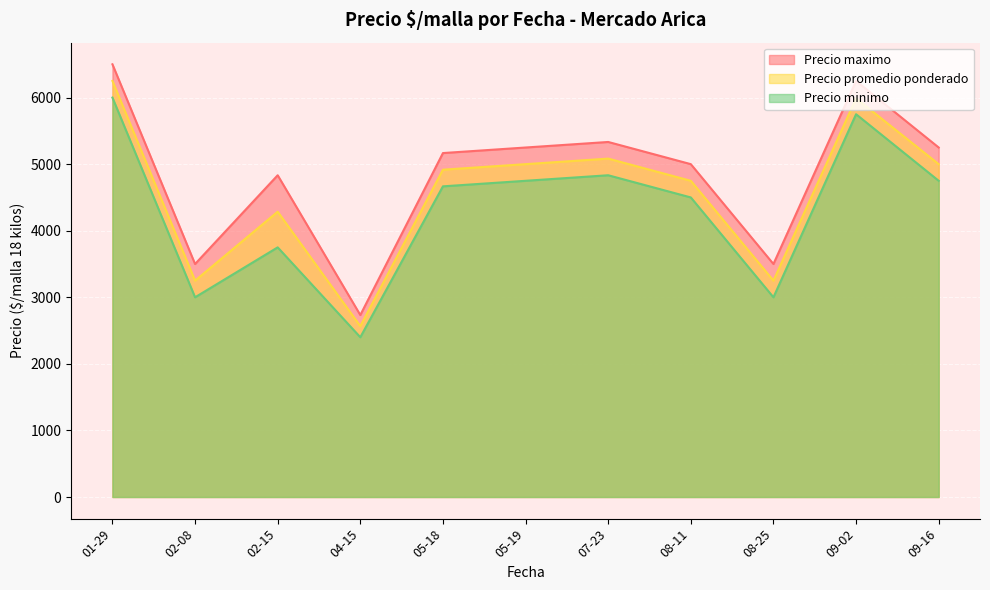

What is the difference between the highest and lowest values at 08-25?

500.0